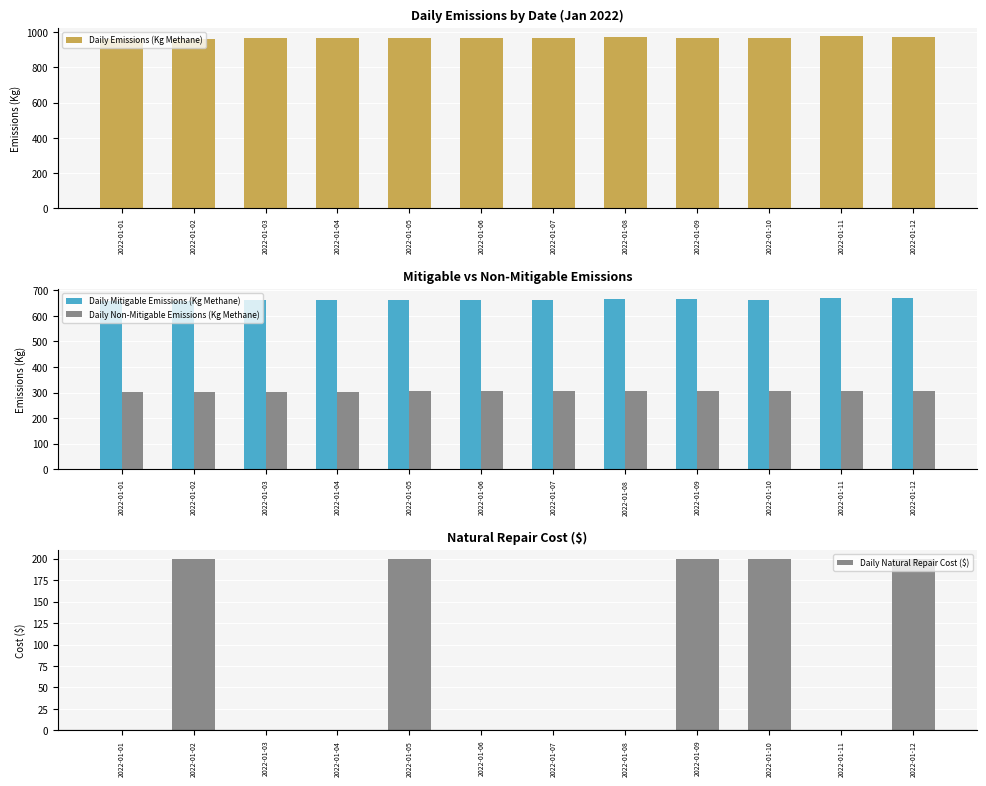

True or false: Daily Non-Mitigable Emissions (Kg Methane) has a value of 305.3 at 2022-01-07.

True